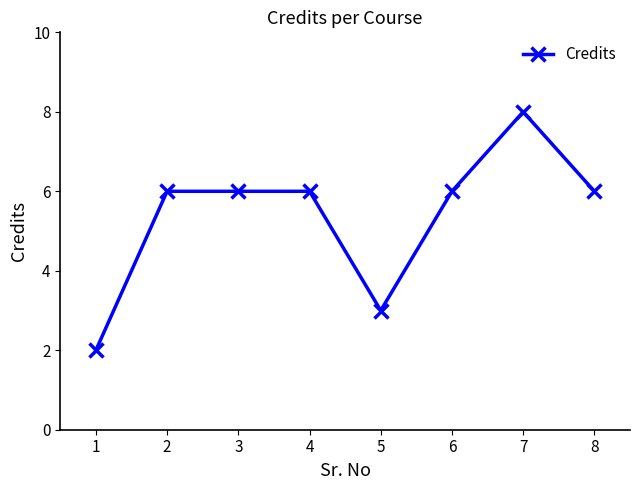

What is the sum of the values at 5 and 1?

5